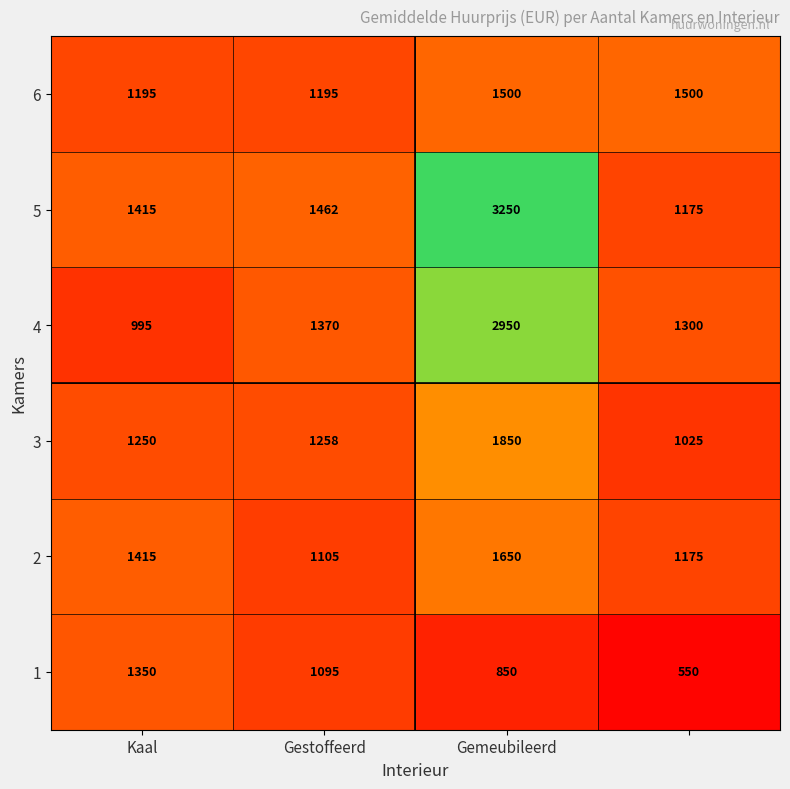

How many distinct data groups are displayed?

6